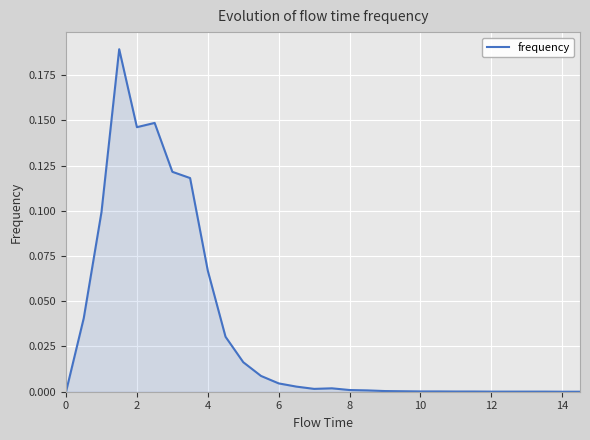

Does the chart display data point markers on the line(s)?

No